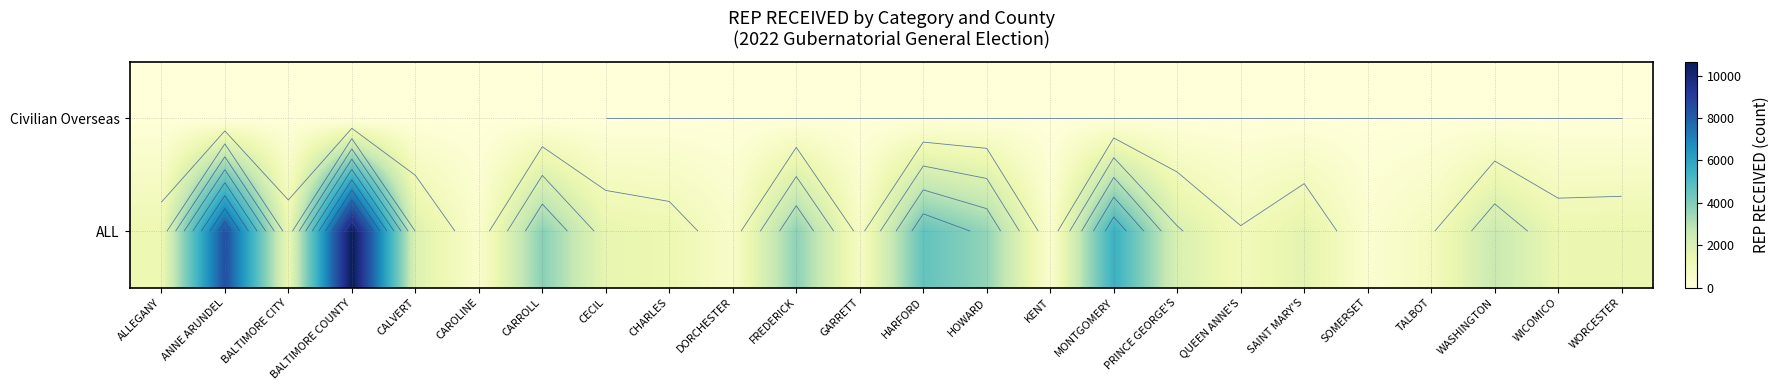

At CAROLINE, list the series in order from smallest to largest.

Civilian Overseas, ALL